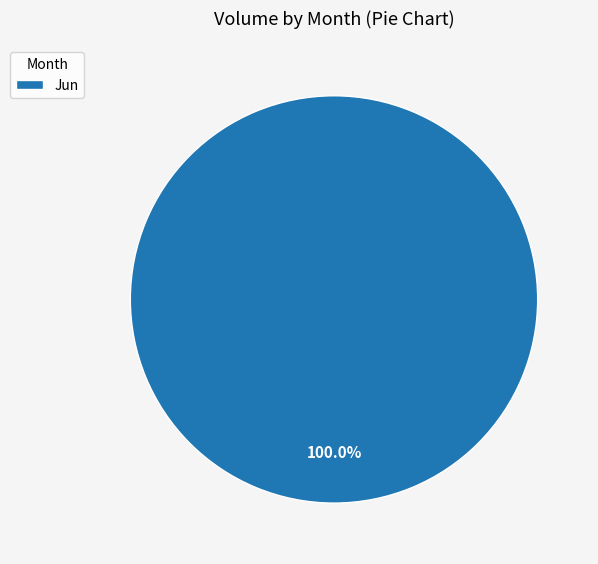

Rank the categories by value from highest to lowest.

Jun